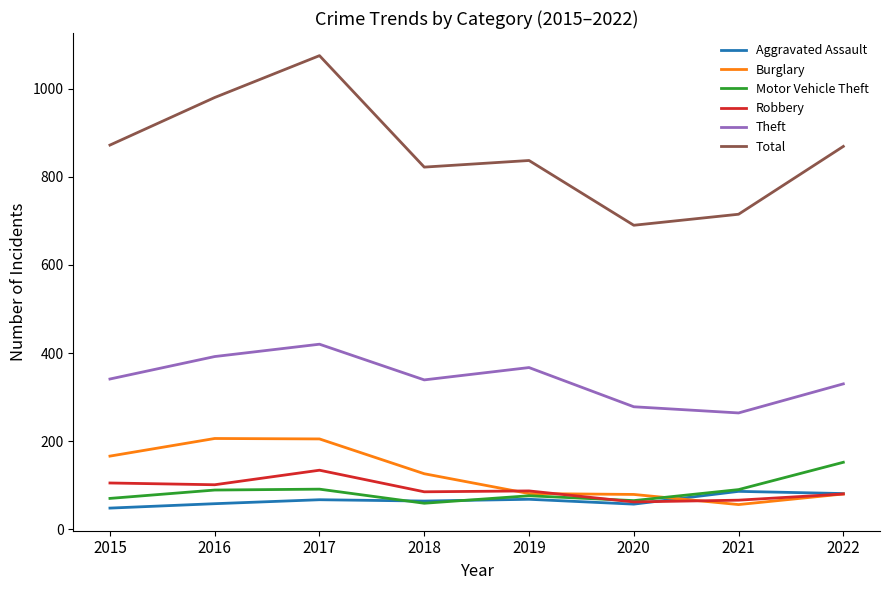

True or false: Theft has a value of 453 at 2021.

False